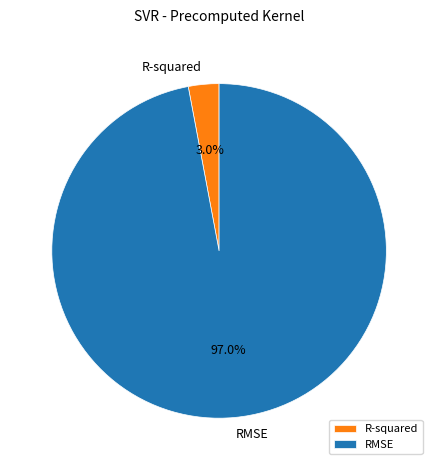

Which slice is the largest?

RMSE